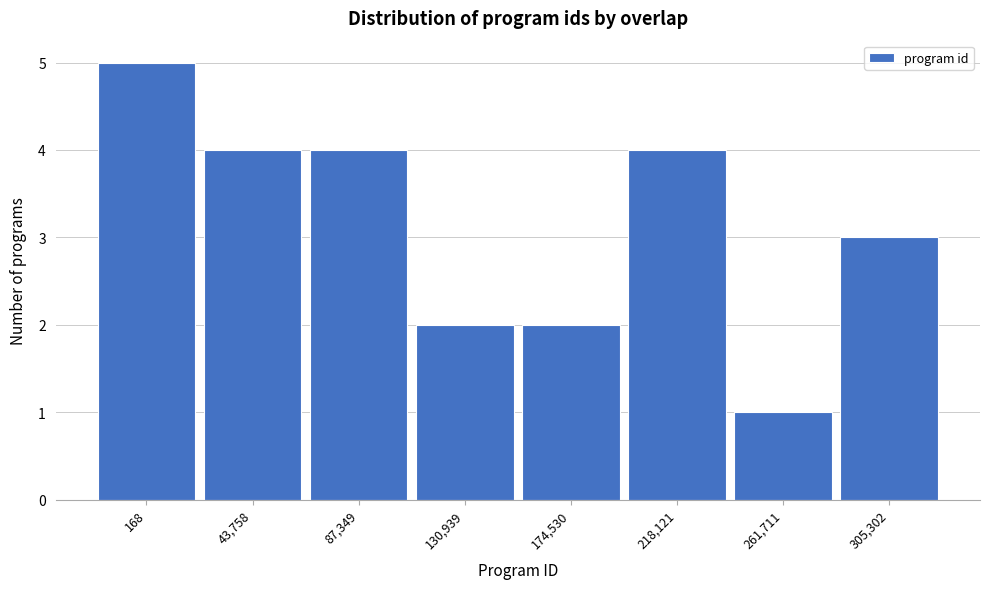

Reading left to right, what are all the values shown in this chart?

168=5	43,758=4	87,349=4	130,939=2	174,530=2	218,121=4	261,711=1	305,302=3